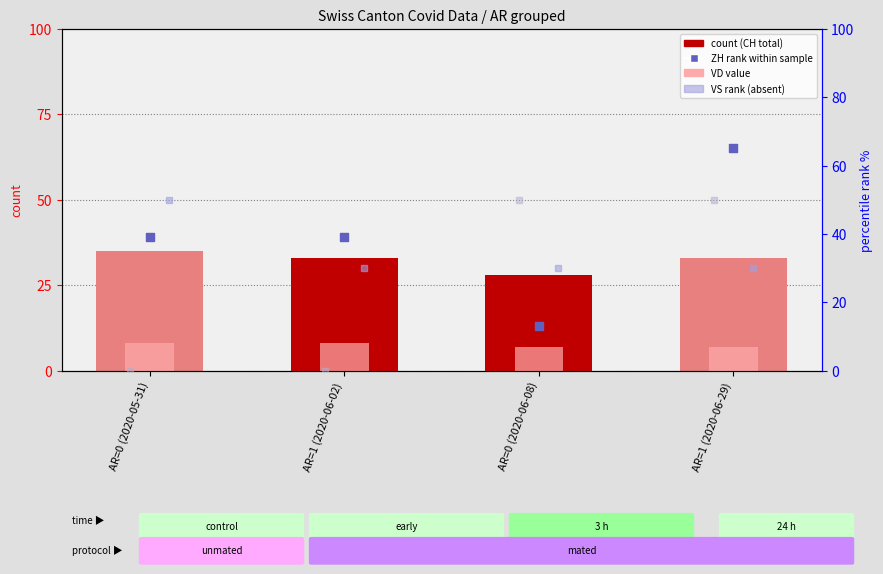

Which series reaches the maximum Y coordinate?

ZH (rank %)